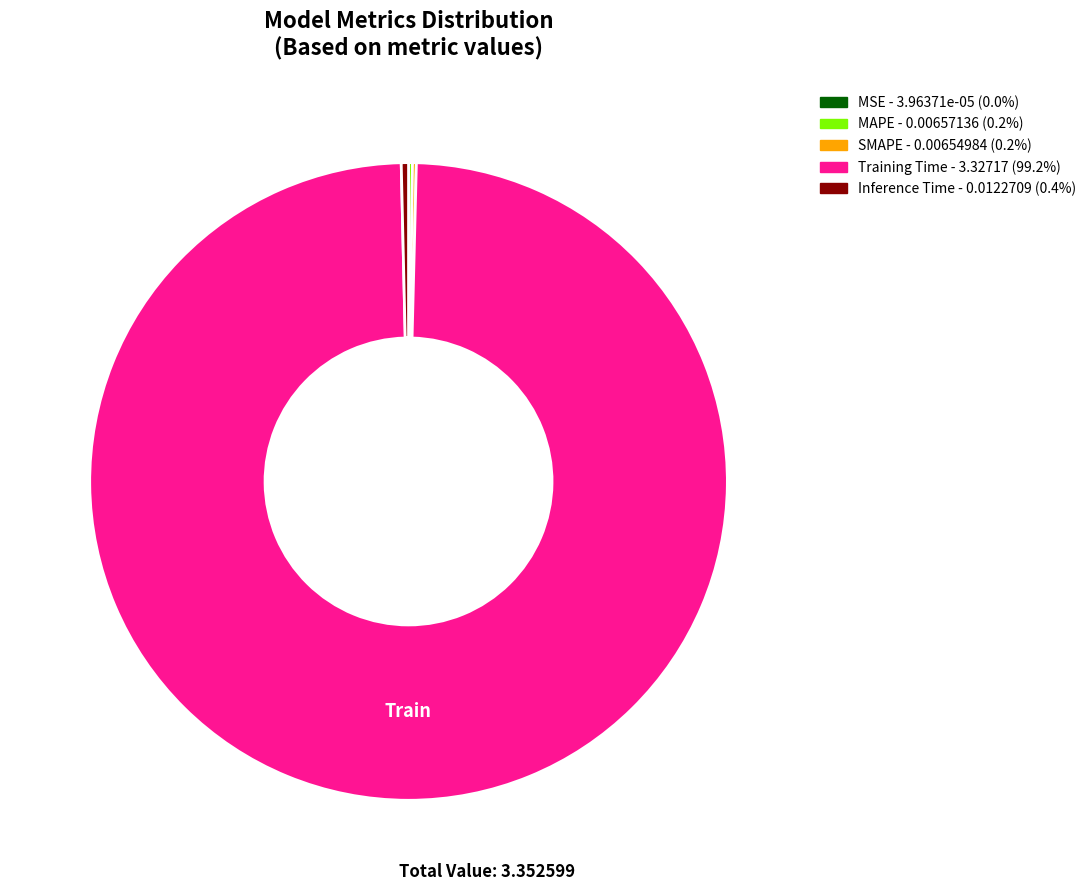

What is the majority slice?

Training Time